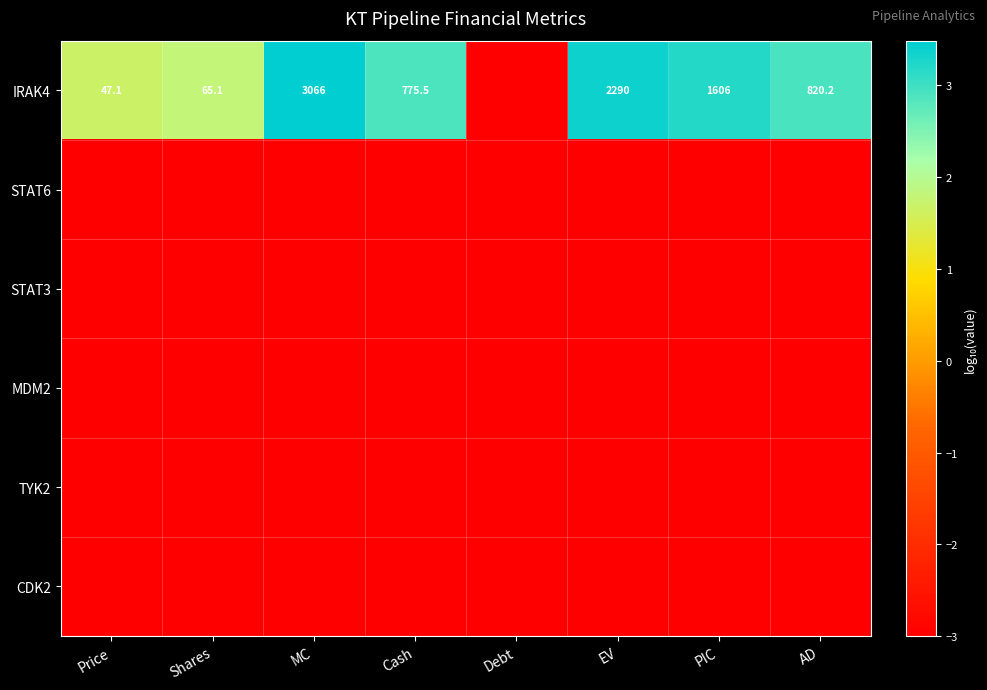

Which category has the lowest value across all series?

Debt